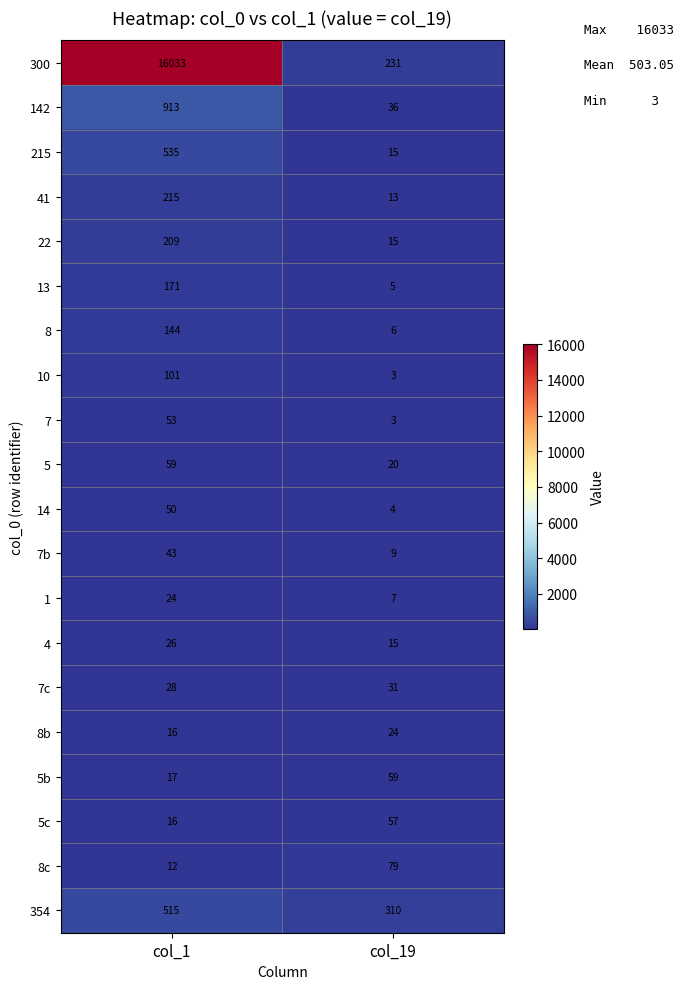

List the labels in order of 354 value, largest first.

col_1, col_19